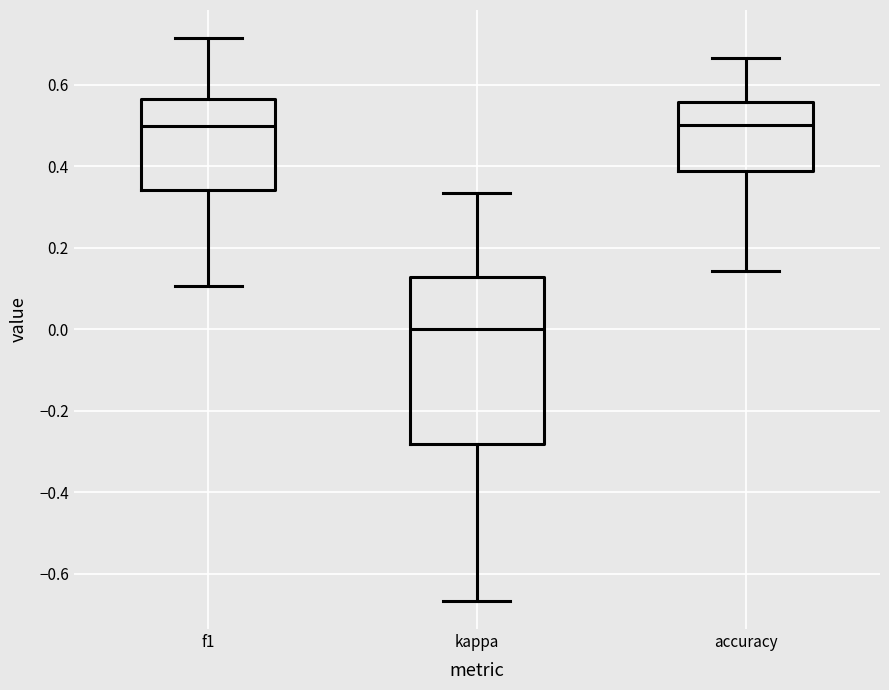

Which box is the tallest, from its lower edge to its upper edge?

kappa